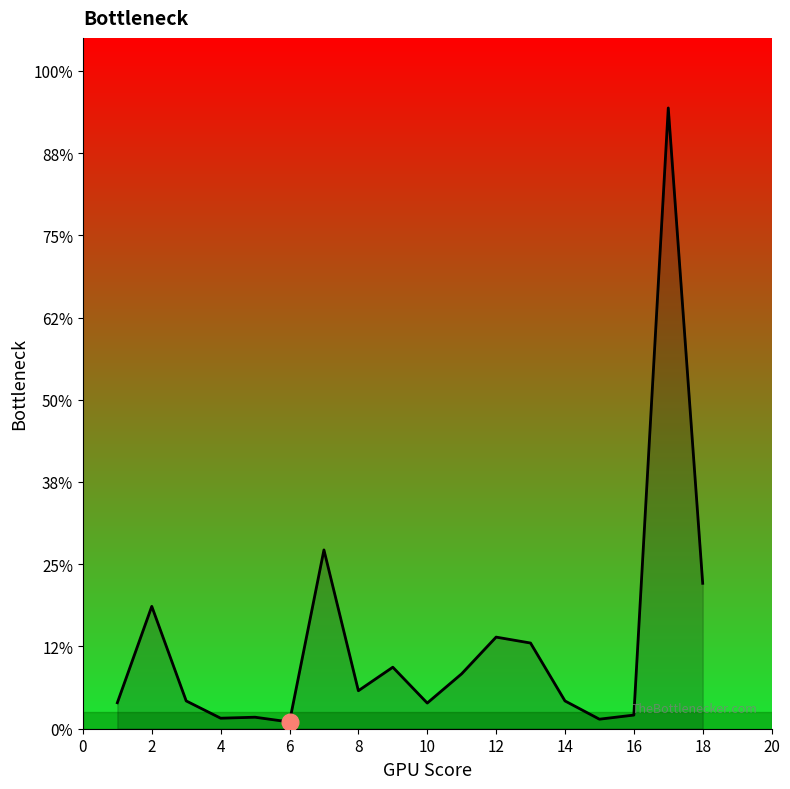

Where is the first local maximum?

2